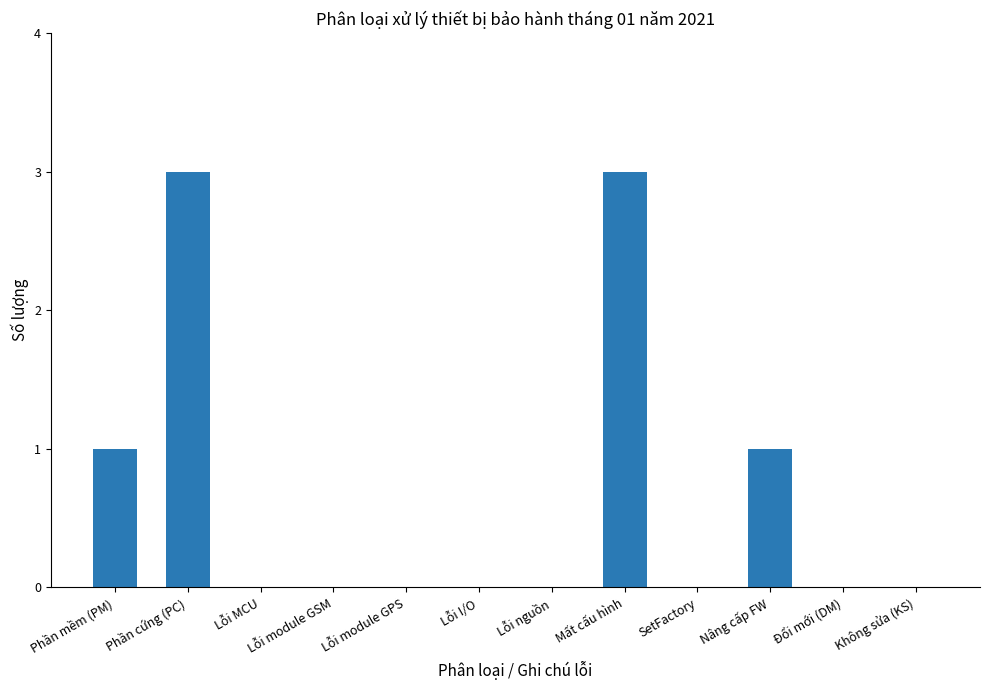

What is the sum of all values?

8